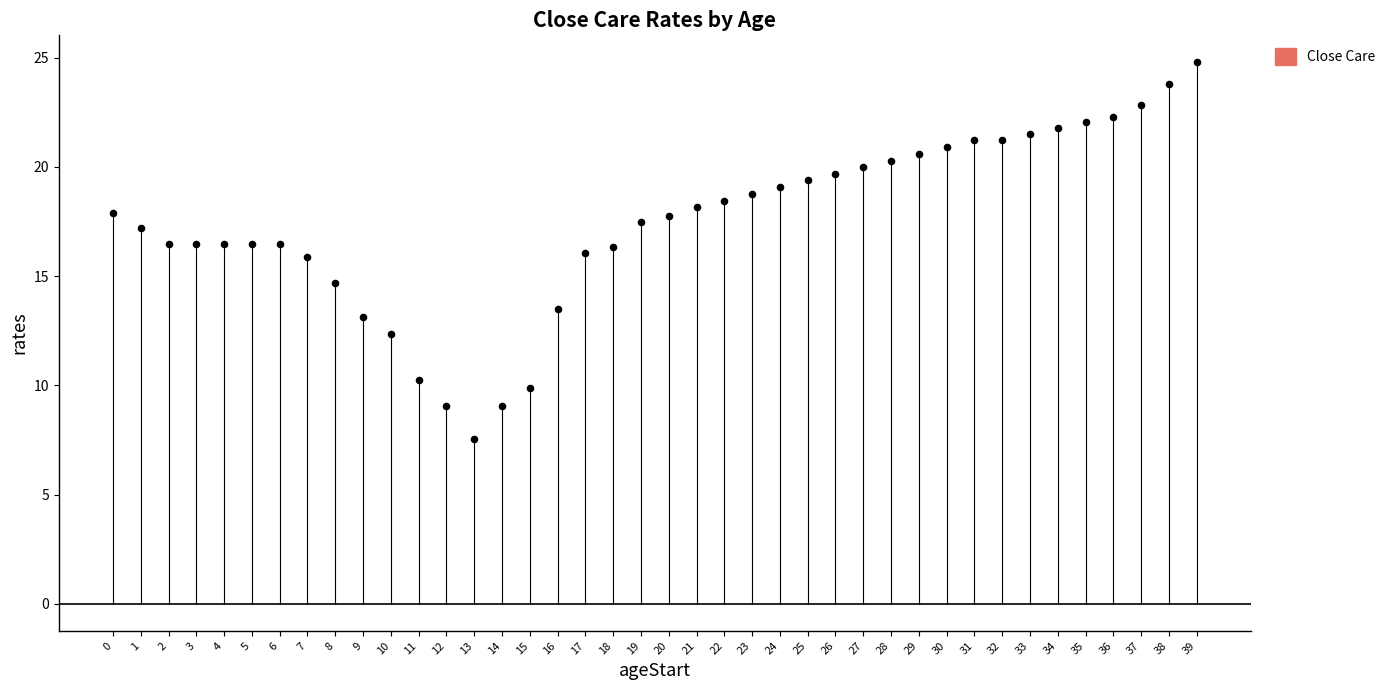

What is the range of Y values (max minus min)?

17.3